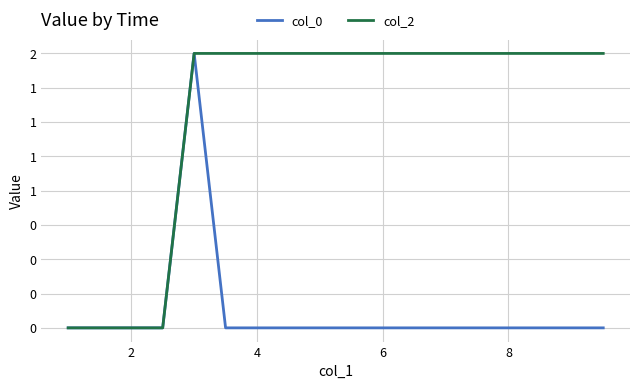

Does the chart have visible grid lines?

Yes